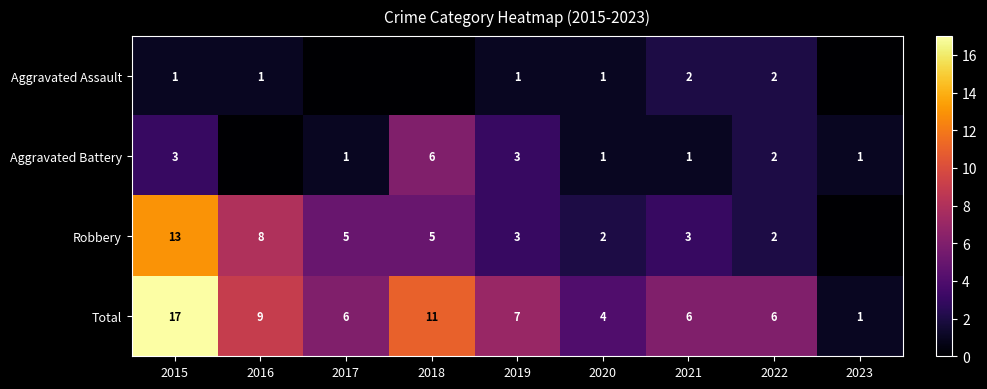

Is it true that Aggravated Battery equals 1 at 2020?

True